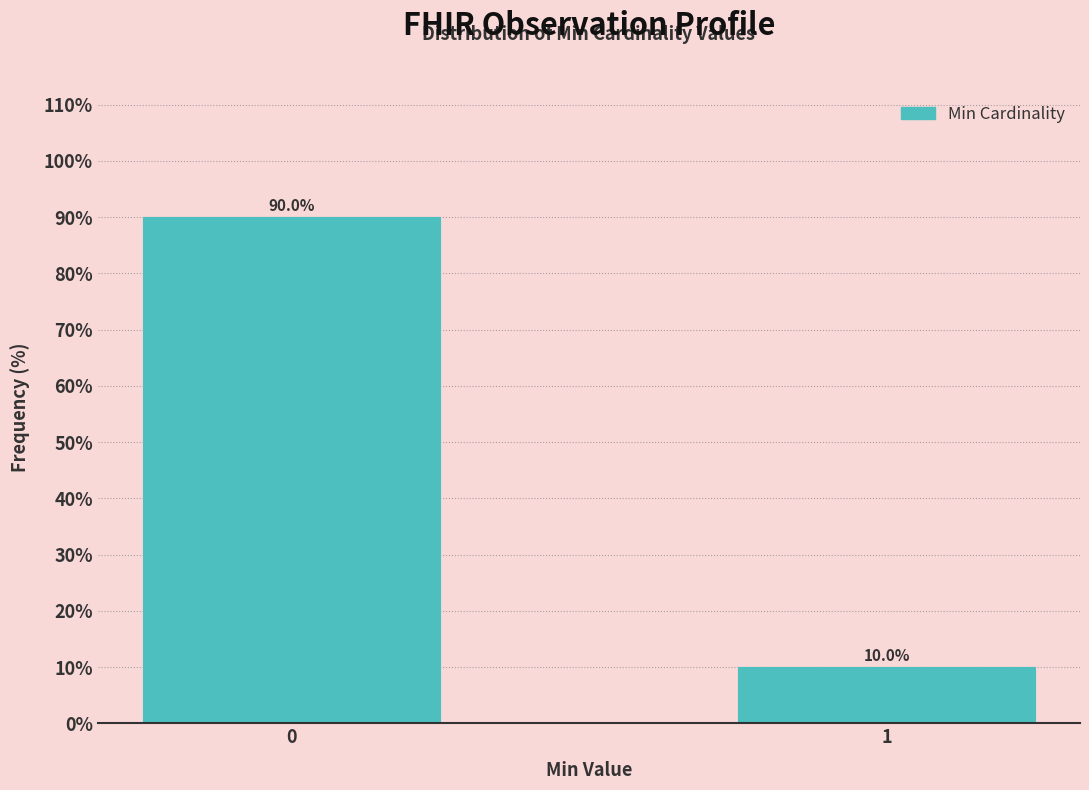

Reading left to right, list all the values displayed in this chart.

90	10